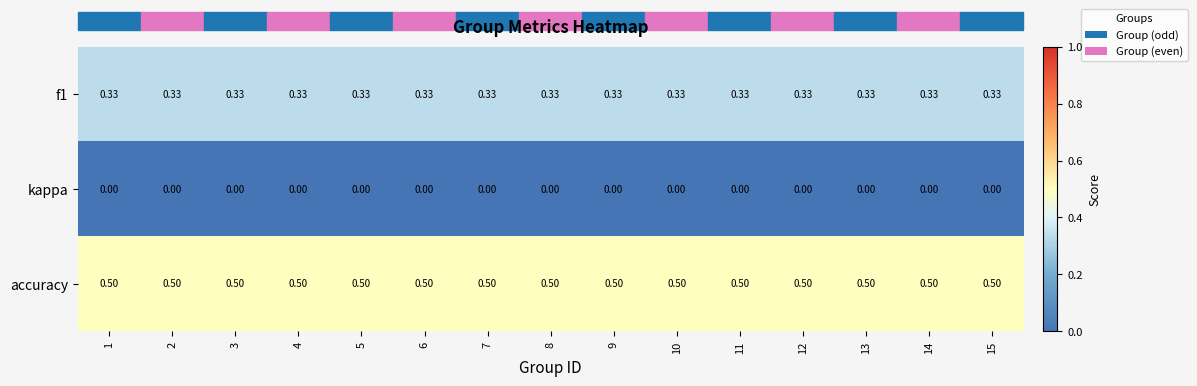

Count the number of data series in this chart.

3